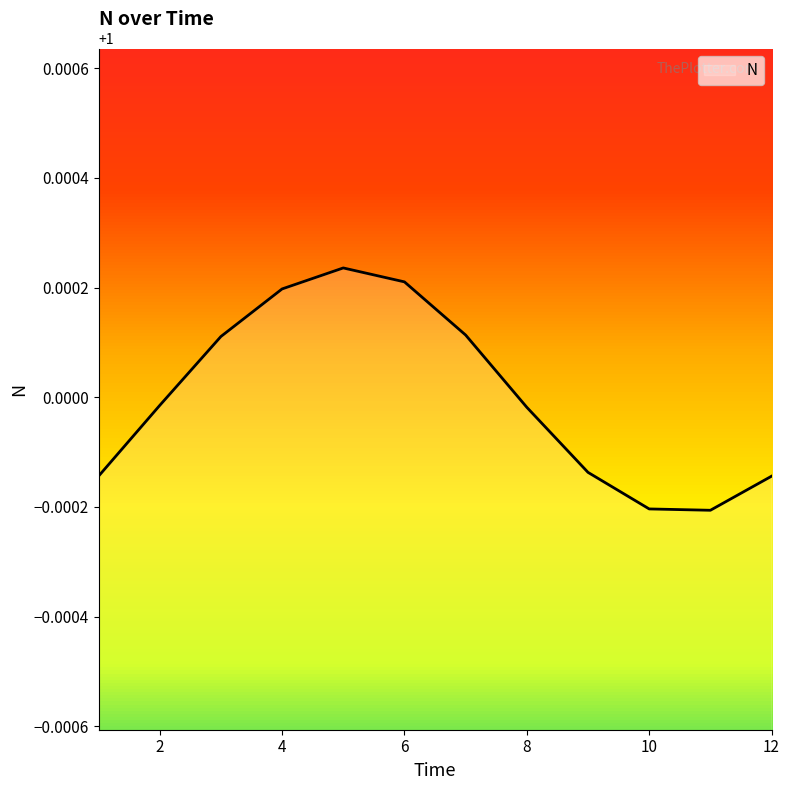

At which label is the value closest to 1?

2